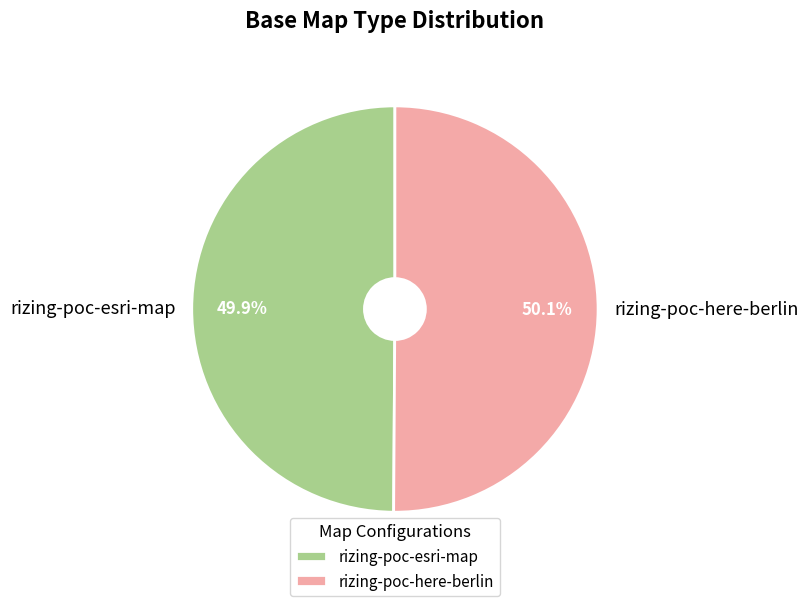

Approximately how many times larger is the value at rizing-poc-here-berlin compared to rizing-poc-esri-map?

1.0